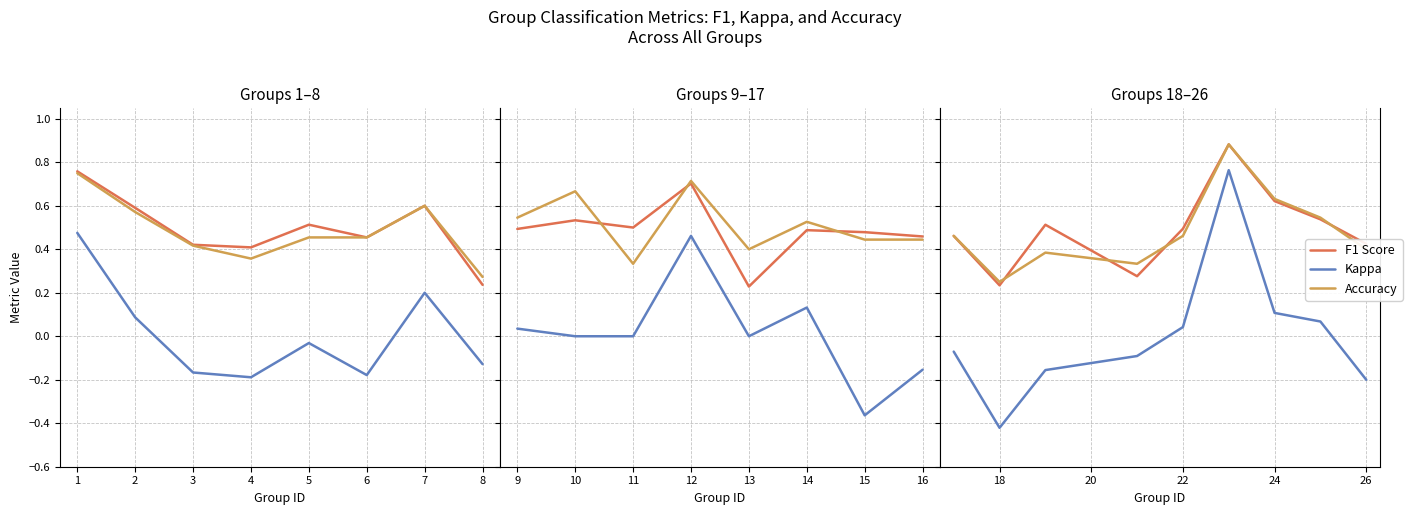

What is the value of the F1 Score point at the 1st from the left?

0.5